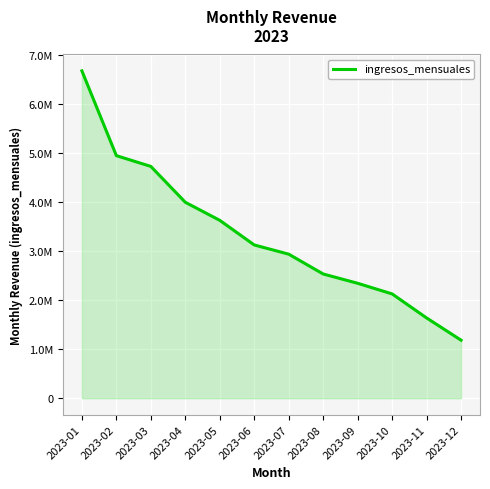

Rank the categories by value from lowest to highest.

2023-12, 2023-11, 2023-10, 2023-09, 2023-08, 2023-07, 2023-06, 2023-05, 2023-04, 2023-03, 2023-02, 2023-01